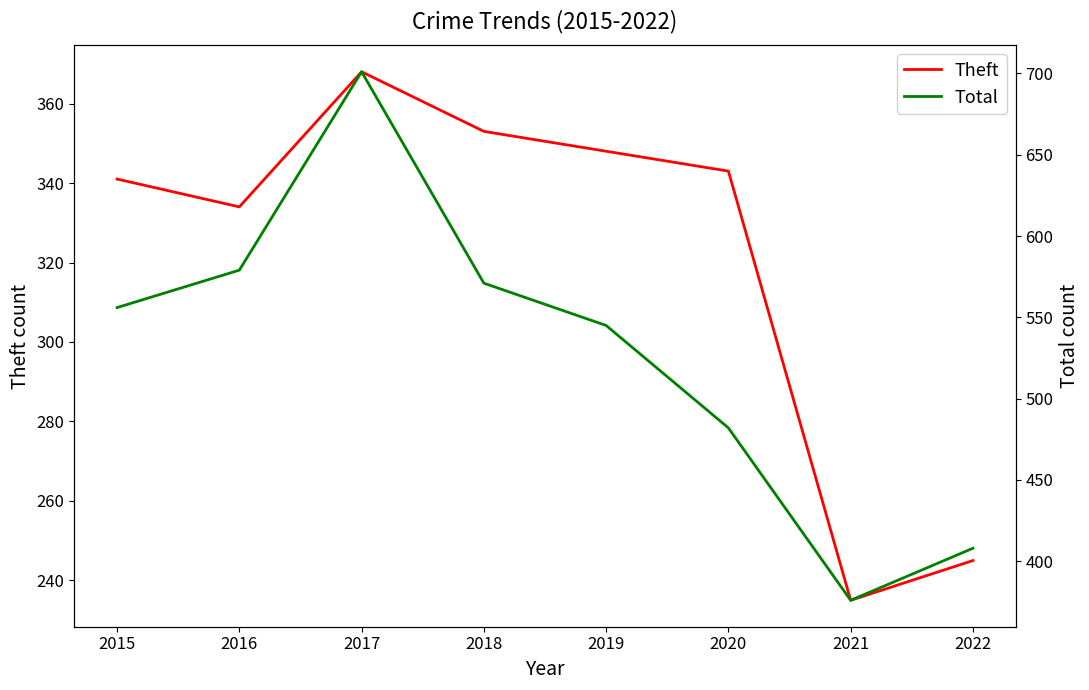

Where is the first local maximum for Theft?

2017